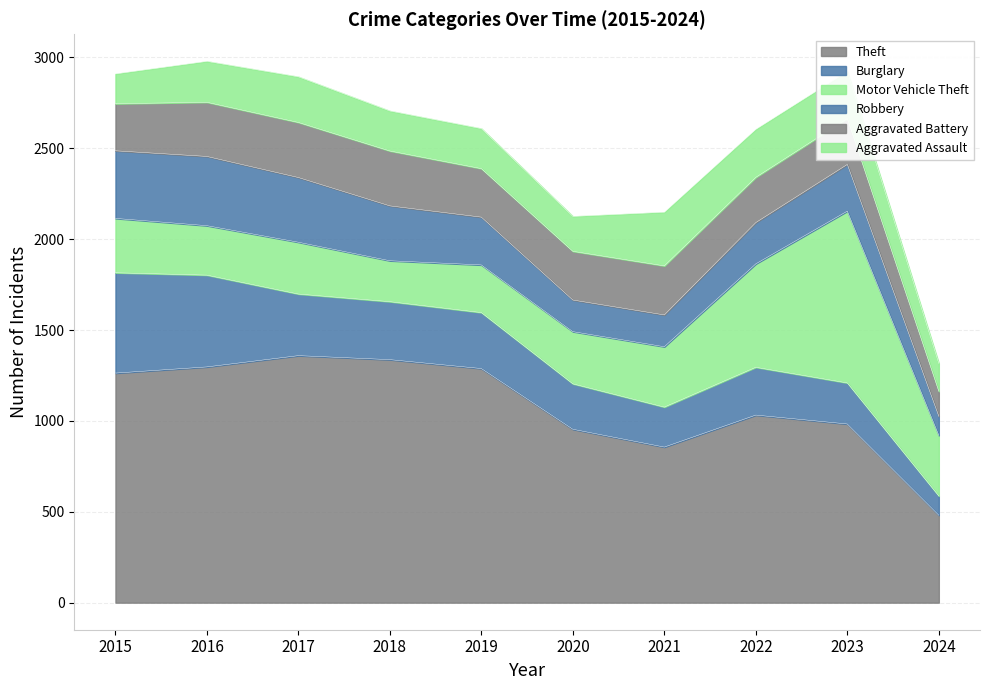

What is the value of the Aggravated Battery point at the 6th from the left?

268